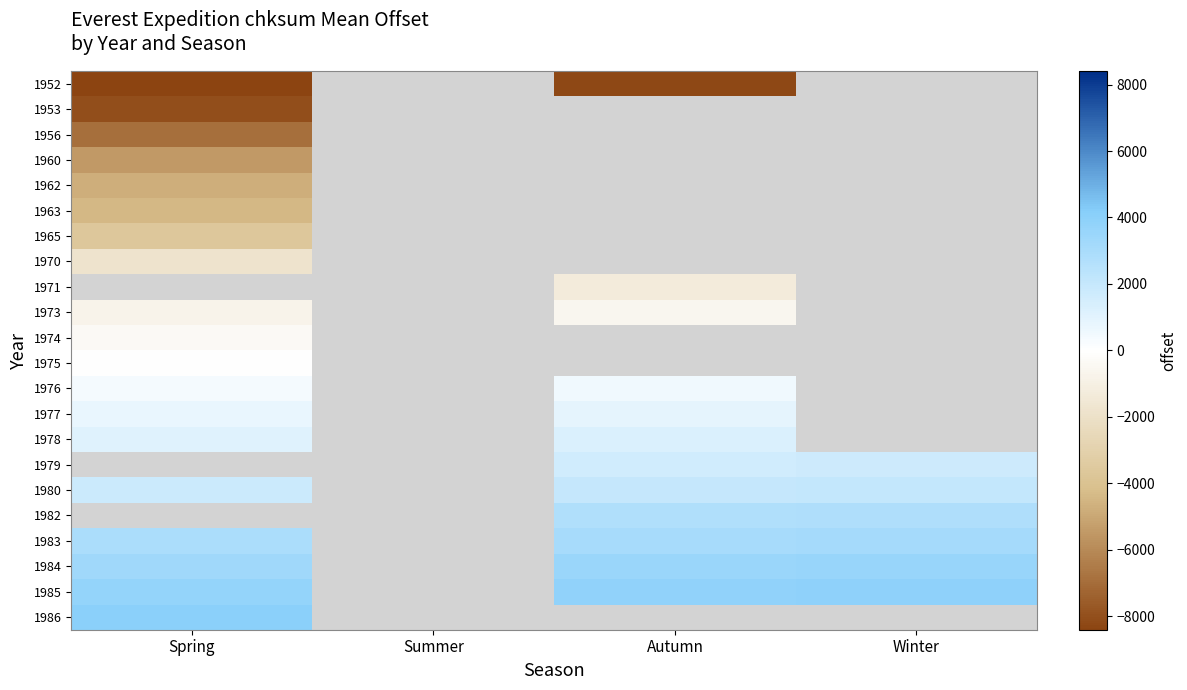

What is the minimum value for 1977?

734.9